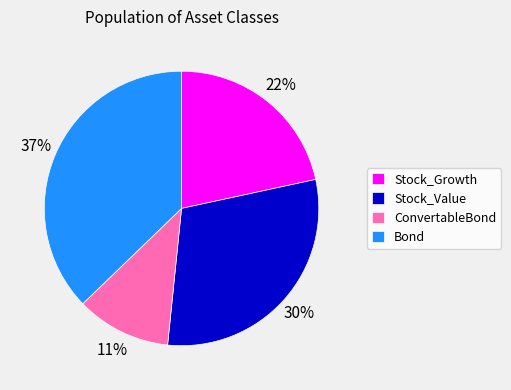

How many slices are in this pie chart?

4